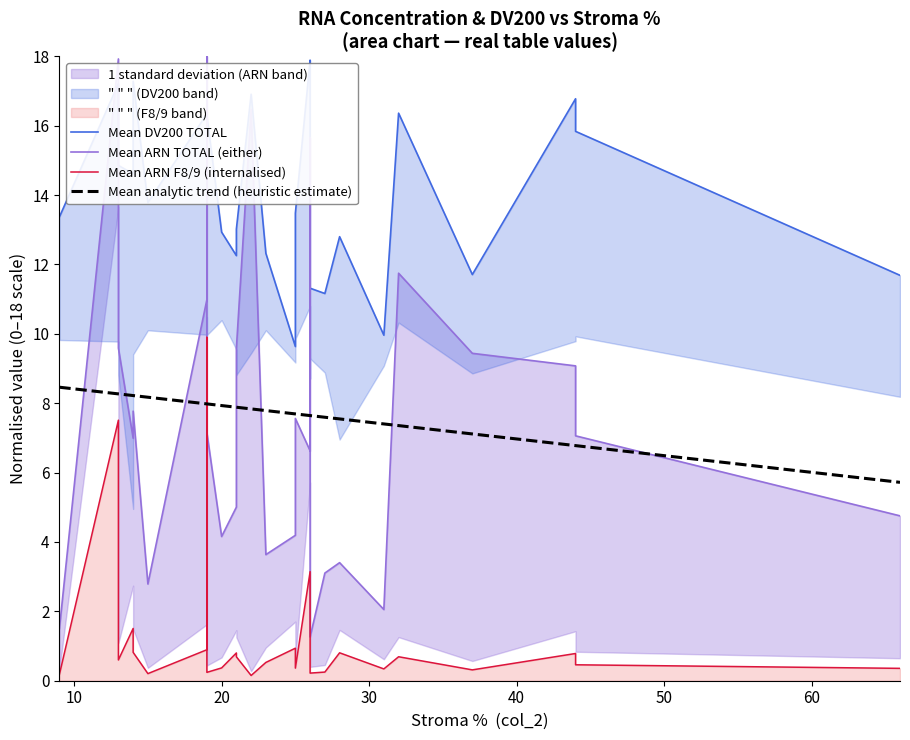

What are all the series names shown in the legend?

Mean DV200 TOTAL, Mean ARN TOTAL (either), Mean ARN F8/9 (internalised), Mean analytic trend (heuristic estimate)